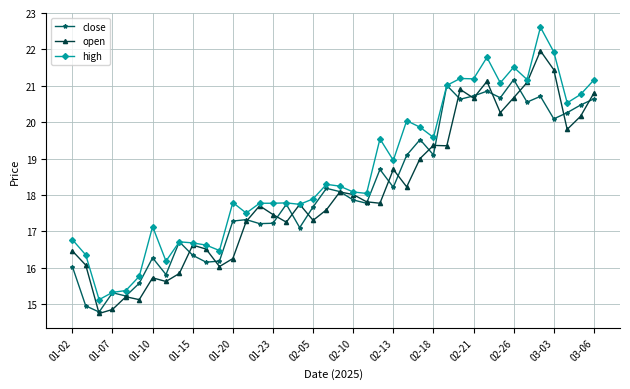

What is the lowest value of the close series?

14.8